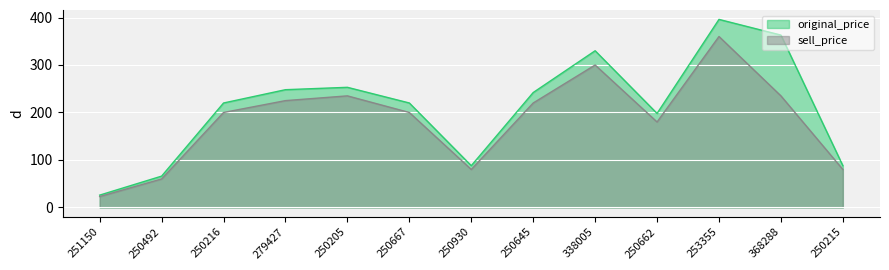

What are all the series names shown in the legend?

original_price, sell_price